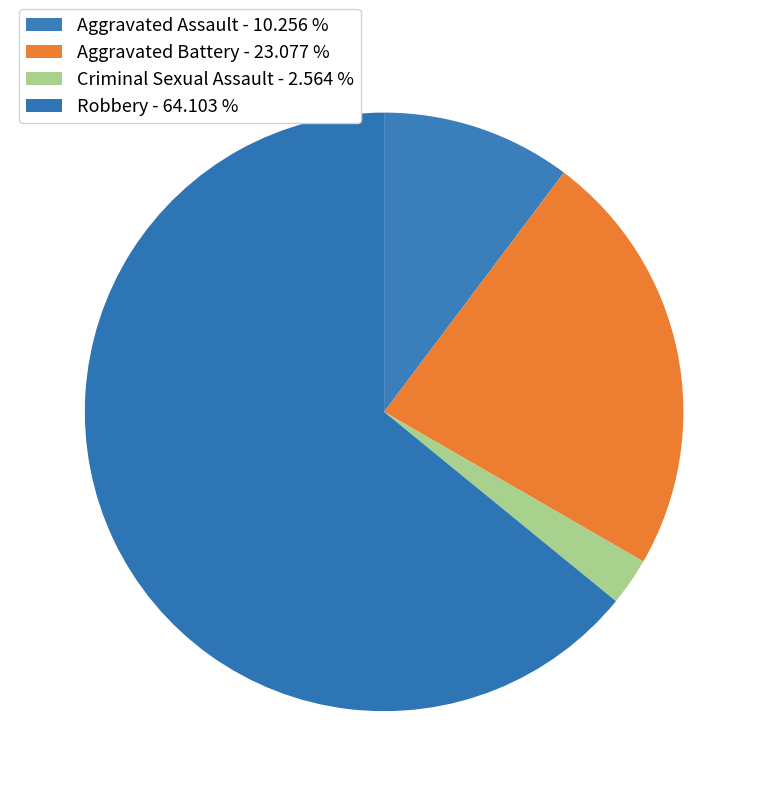

How many slices are in this pie chart?

4